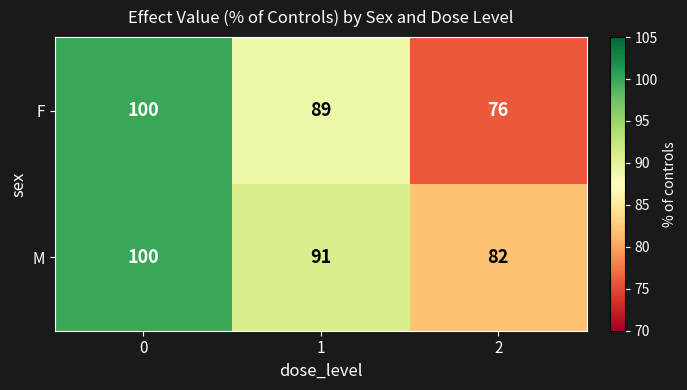

Reading right to left, transcribe all the data shown in this chart.

F: 76	89	100
M: 82	91	100